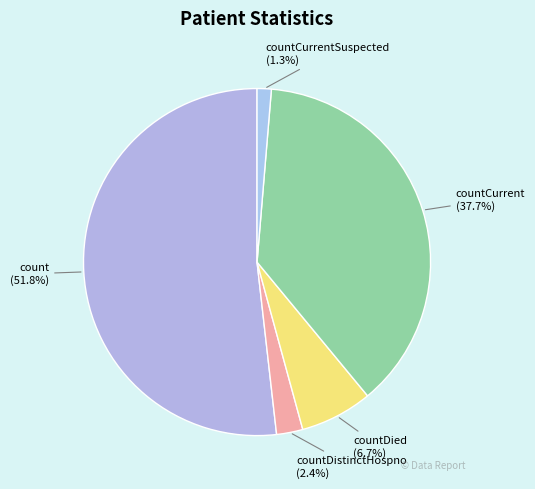

Which slice is the smallest?

countCurrentSuspected